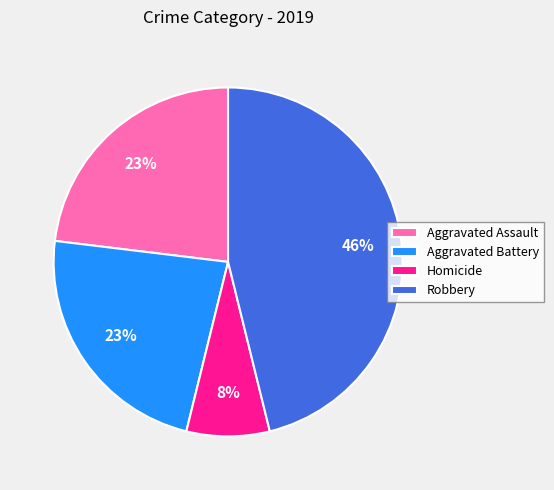

Between Homicide and Aggravated Battery, which is larger?

Aggravated Battery